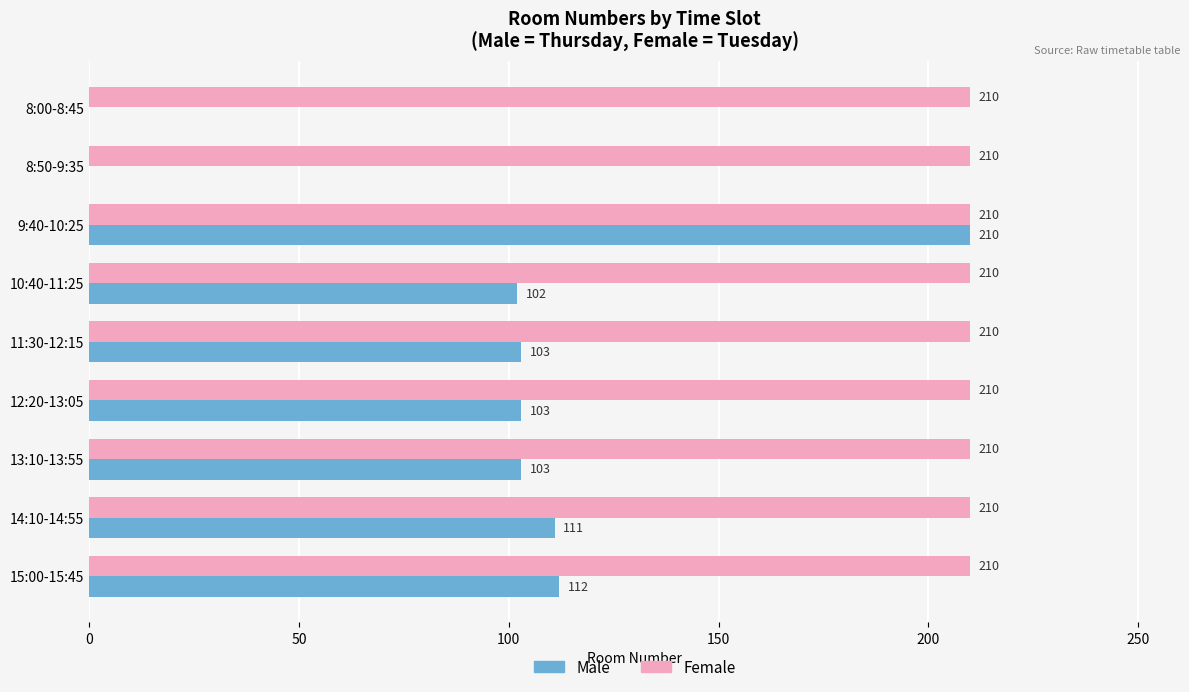

Is it true that Male equals 103 at 11:30-12:15?

True